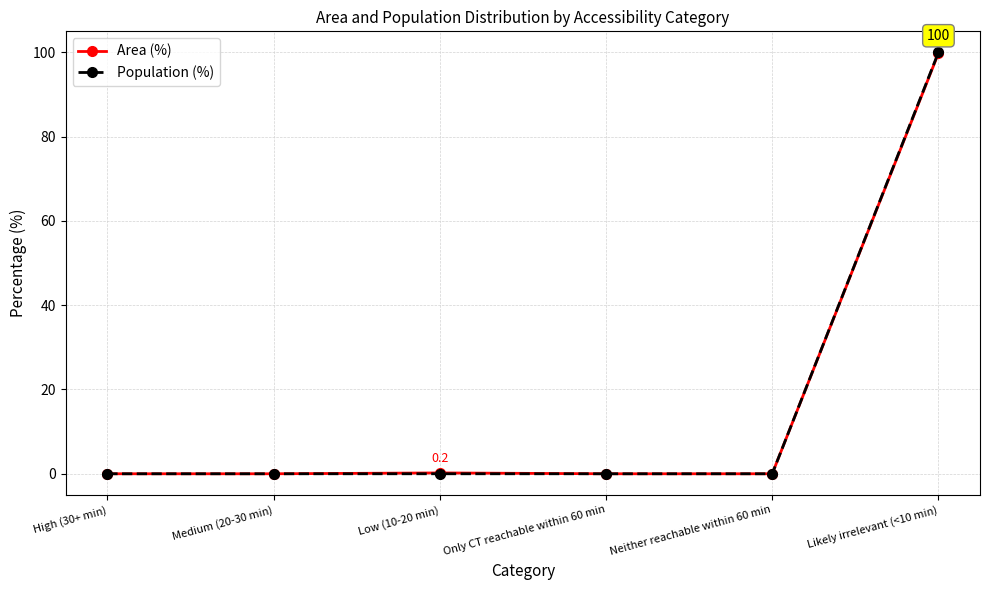

The value of Population (%) at Likely irrelevant (<10 min) is 130.7. True or false?

False